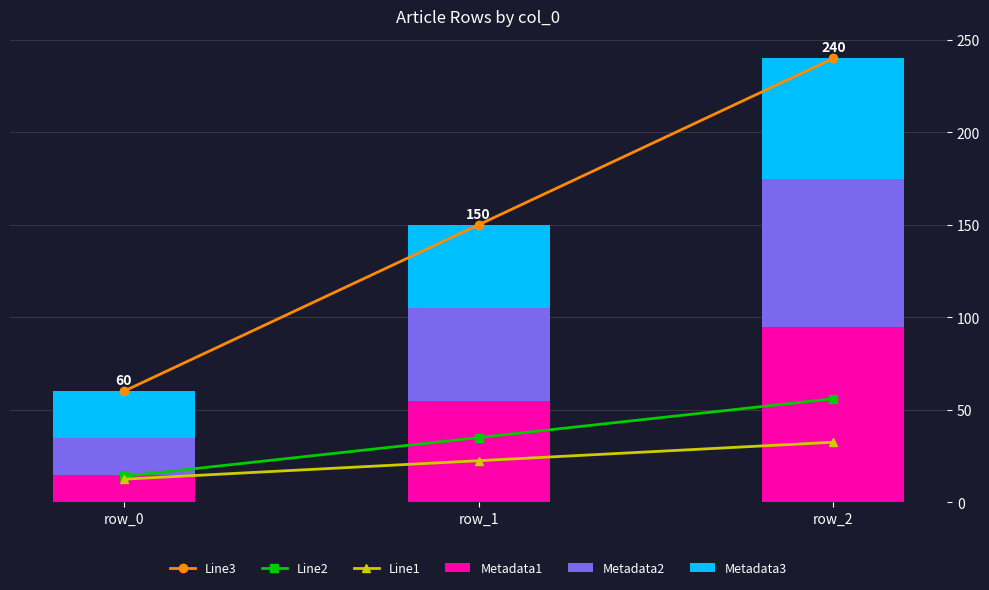

What is the sum of the Line2 values at row_1 and row_0?

49.0